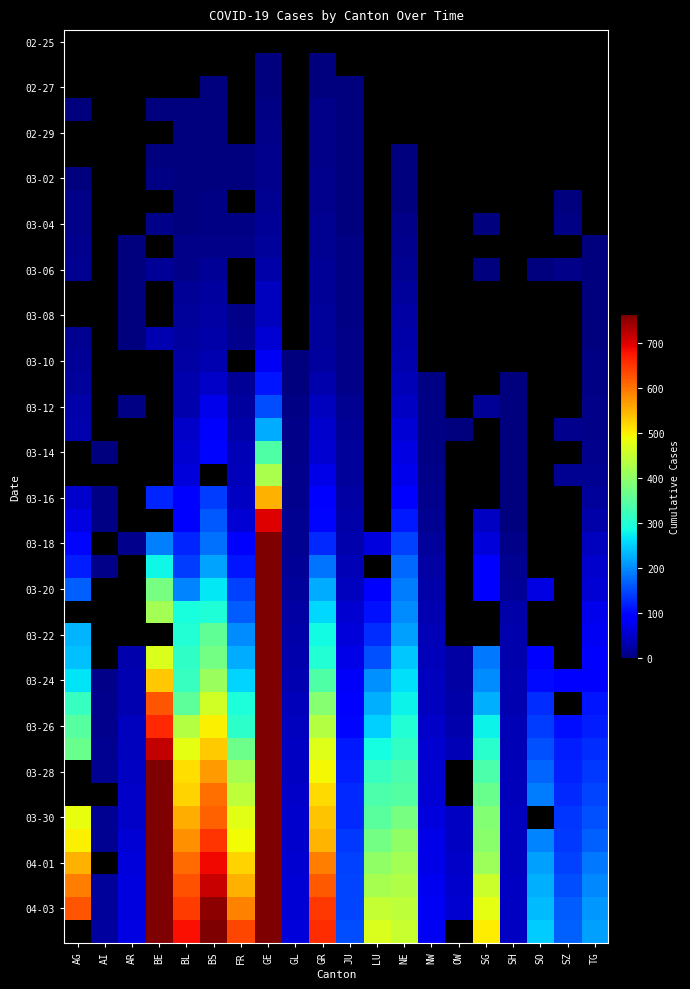

Which category has the highest value across all series?

GE